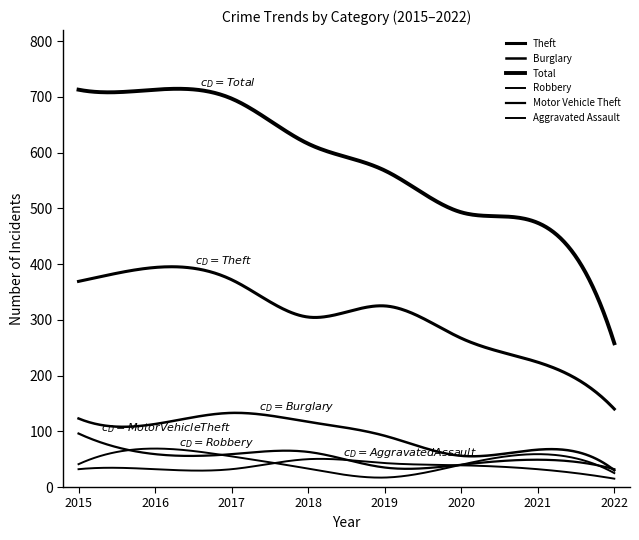

At which label does Burglary reach its minimum?

2022